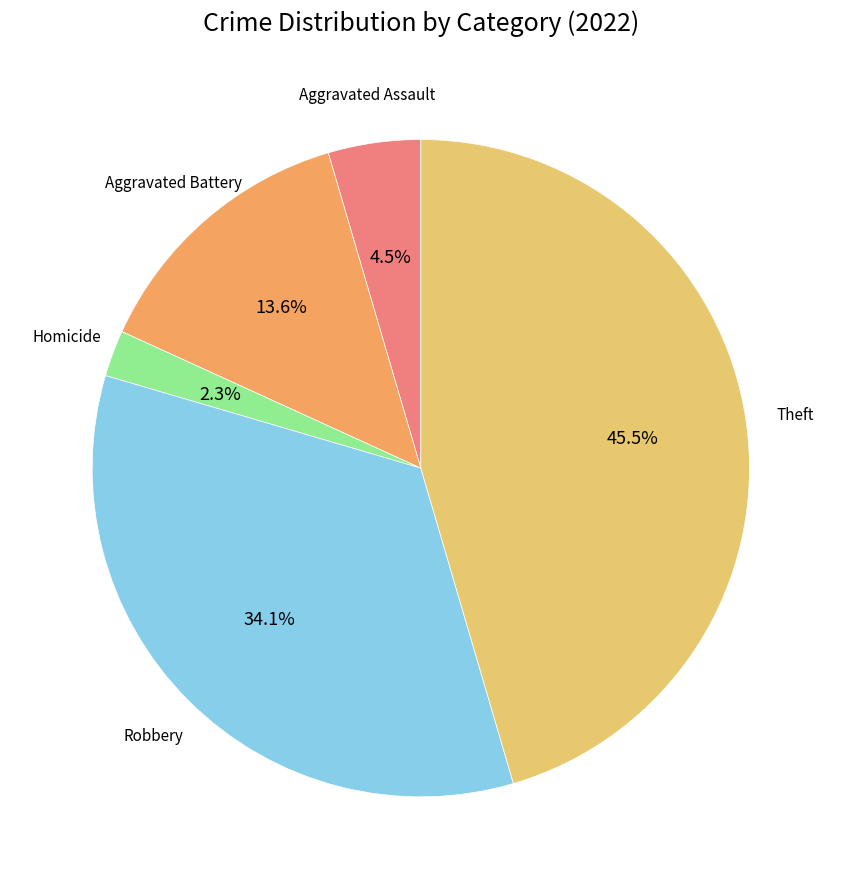

Is there any slice that represents more than half of the pie?

No